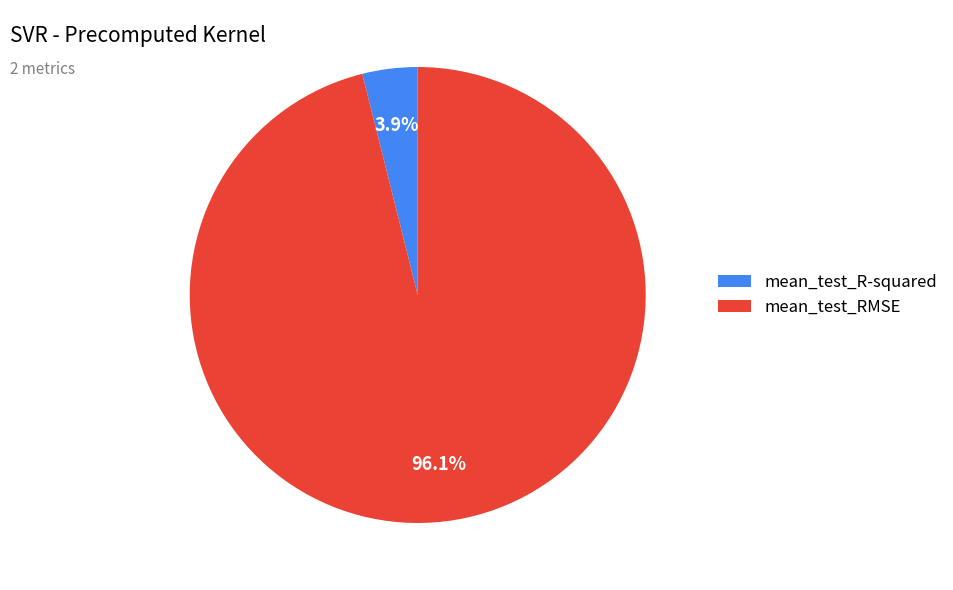

The mean_test_R-squared slice represents 4% of the pie. True or false?

True